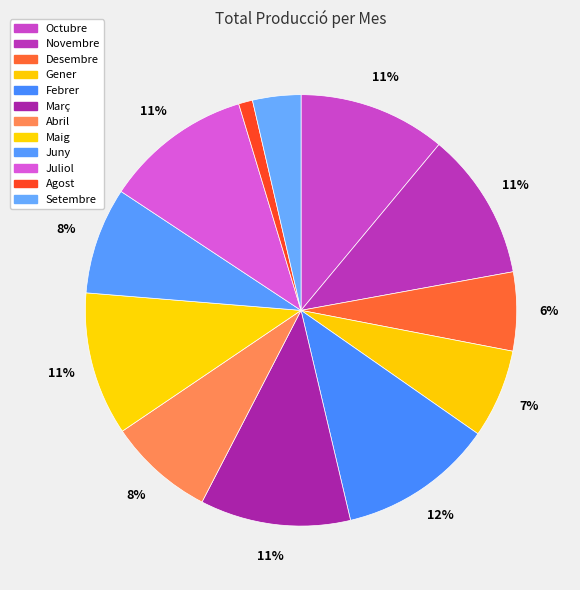

How many segments does this pie chart have?

12